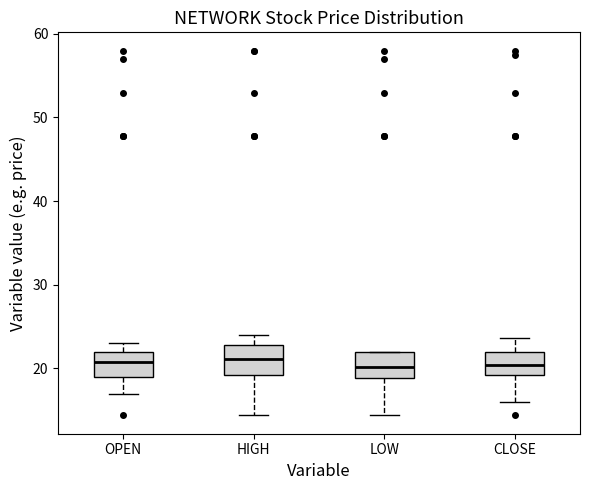

Reading left to right, transcribe this box plot: for each box, give where its median line is, the range the box spans, and where its two whiskers end, as read against the y-axis. The values are not printed on the chart, so give them approximately, as read against the axis.

OPEN: median 21, box 19 to 22, whiskers 17 to 23
HIGH: median 21, box 19 to 23, whiskers 14 to 24
LOW: median 20, box 19 to 22, whiskers 14 to 22
CLOSE: median 20, box 19 to 22, whiskers 16 to 24